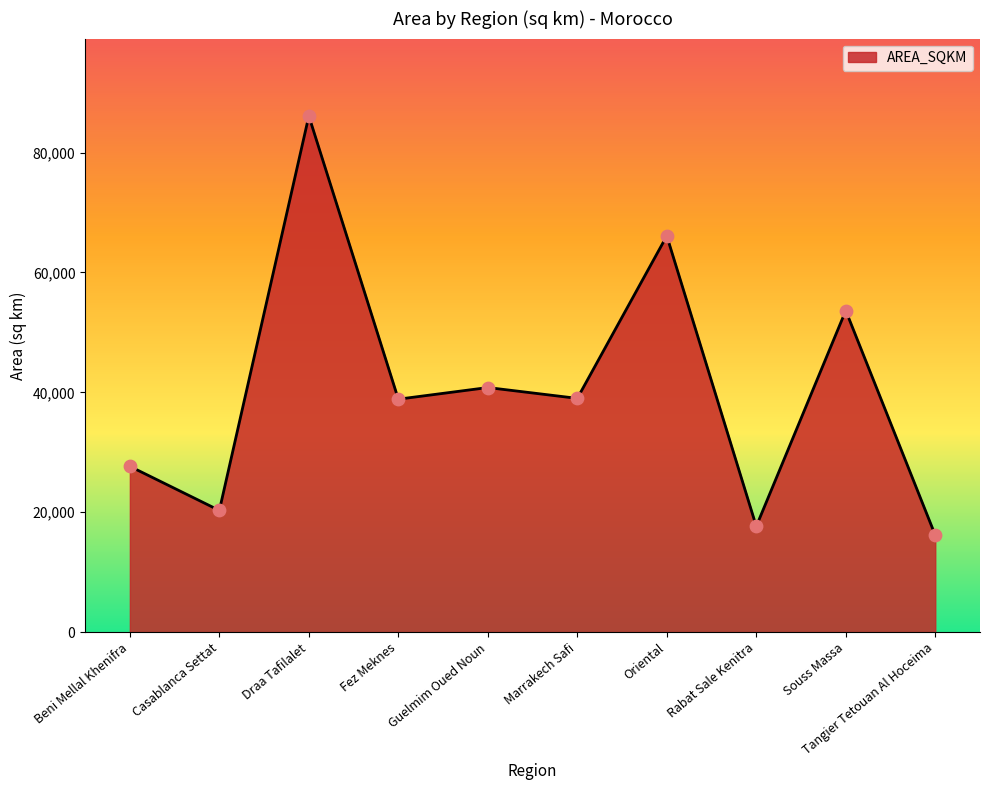

Between Tangier Tetouan Al Hoceima and Souss Massa, which is larger?

Souss Massa